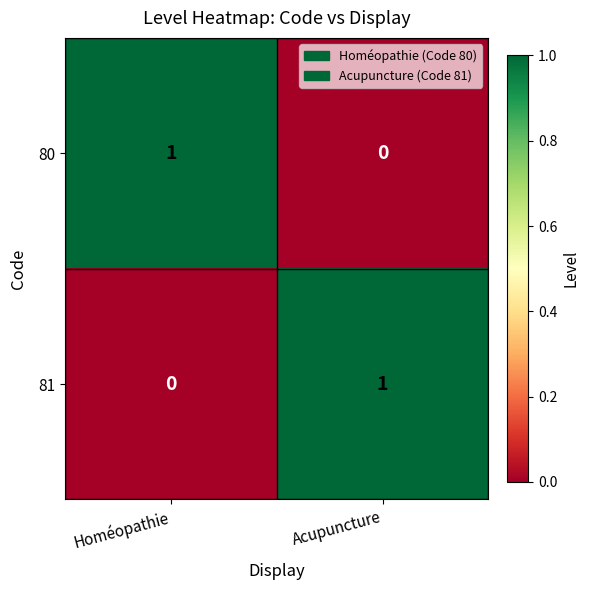

Reading left to right, extract all data points from this chart.

80: Homéopathie=1	Acupuncture=0
81: Homéopathie=0	Acupuncture=1